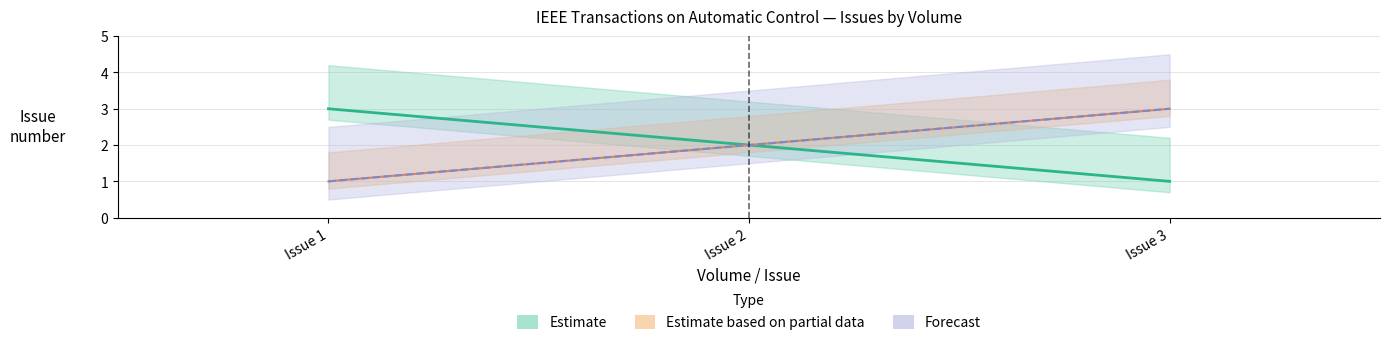

What is the lowest value of the Estimate based on partial data series?

1